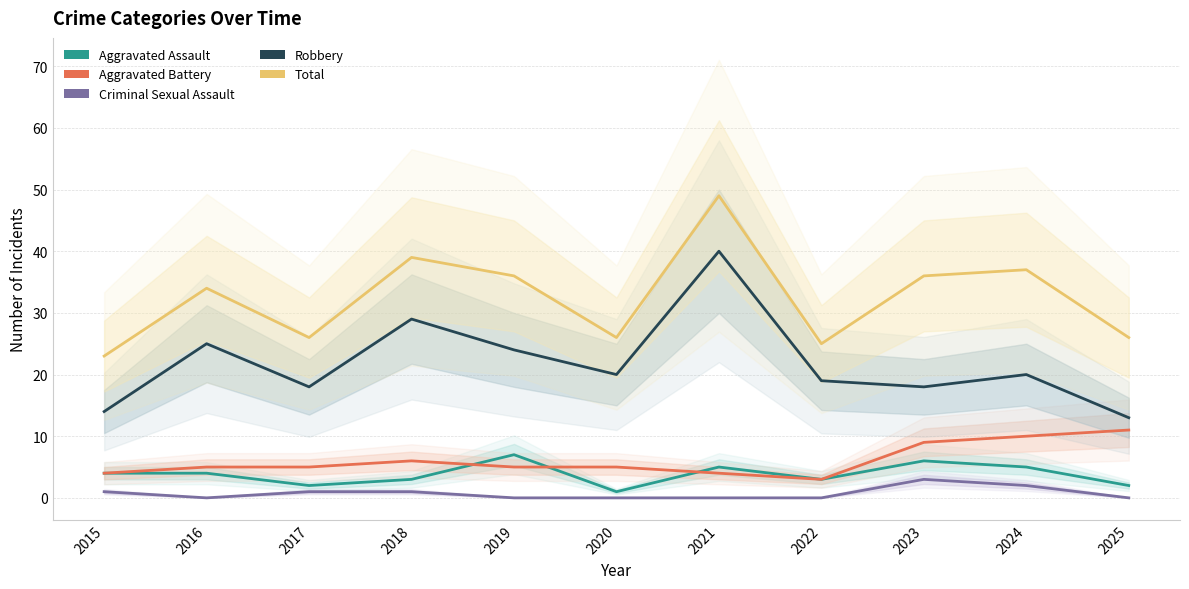

True or false: Robbery and Criminal Sexual Assault cross at least once.

False